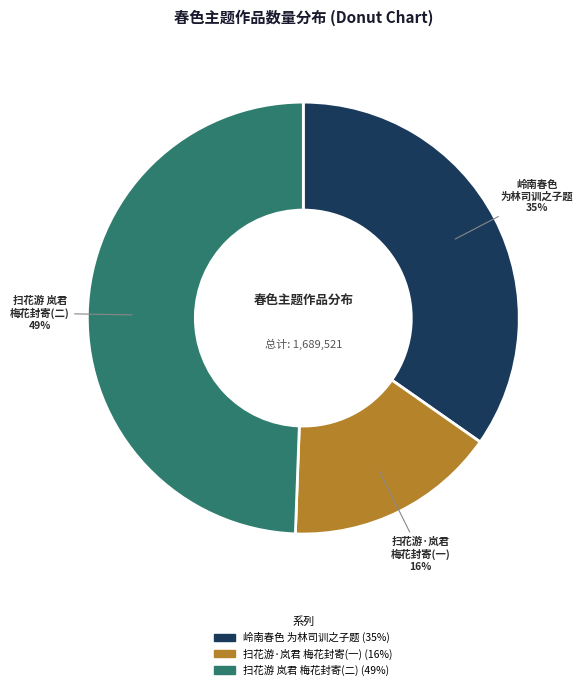

Is there any slice that represents more than half of the pie?

No